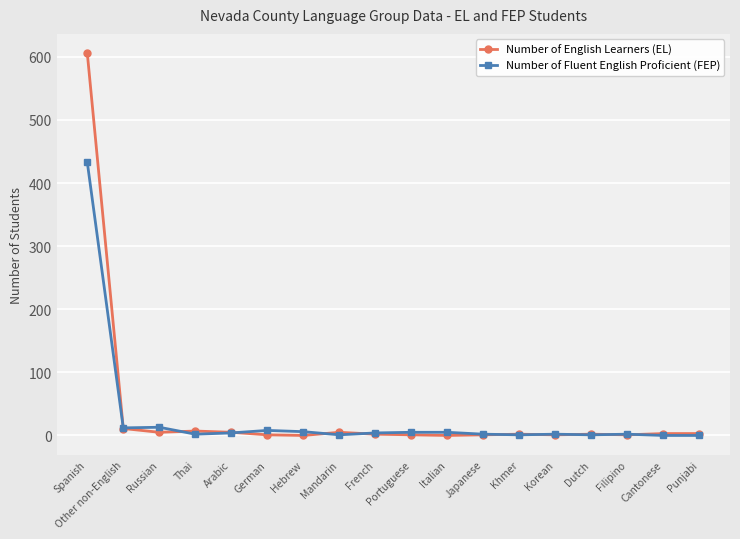

Rank the series by their average value, from lowest to highest.

Number of Fluent English Proficient (FEP), Number of English Learners (EL)